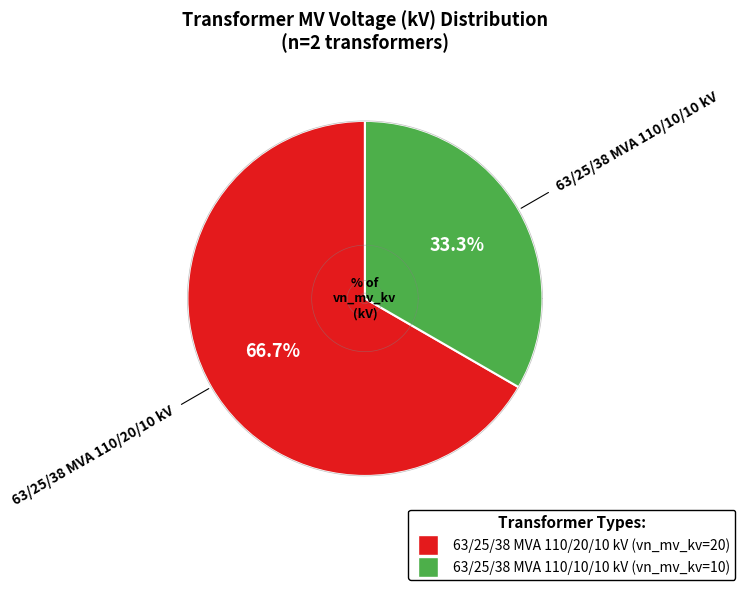

Does 63/25/38 MVA 110/10/10 kV represent more than half of the total?

No